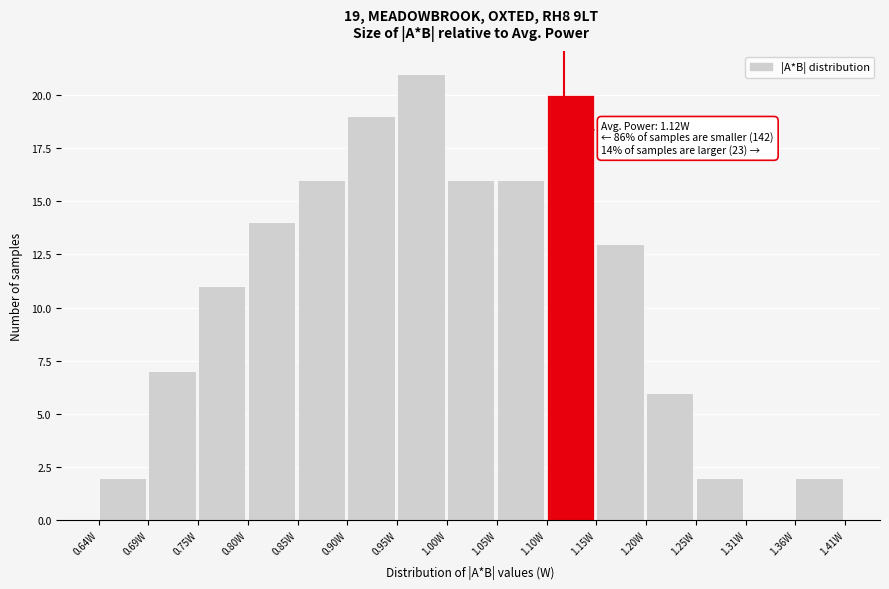

Which range on the x-axis has the tallest bar?

0.95 to 1.00